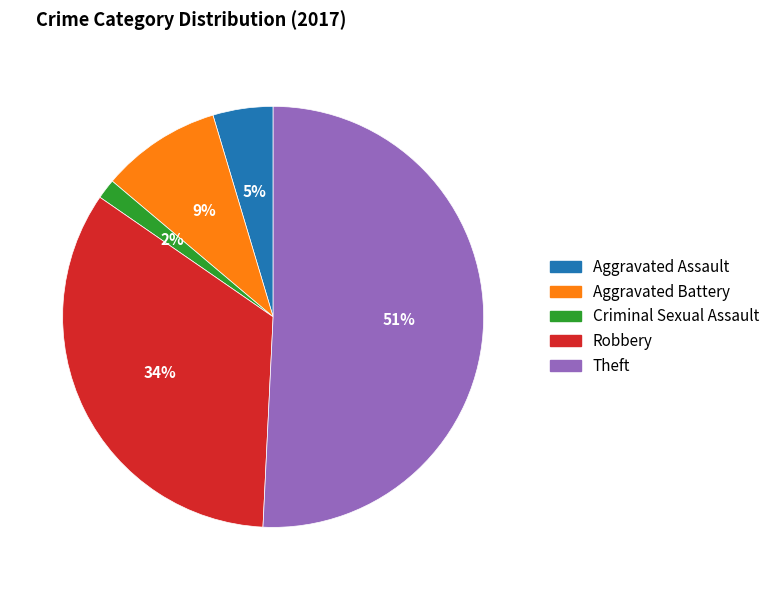

Is it true that Criminal Sexual Assault is 2% of the pie?

True